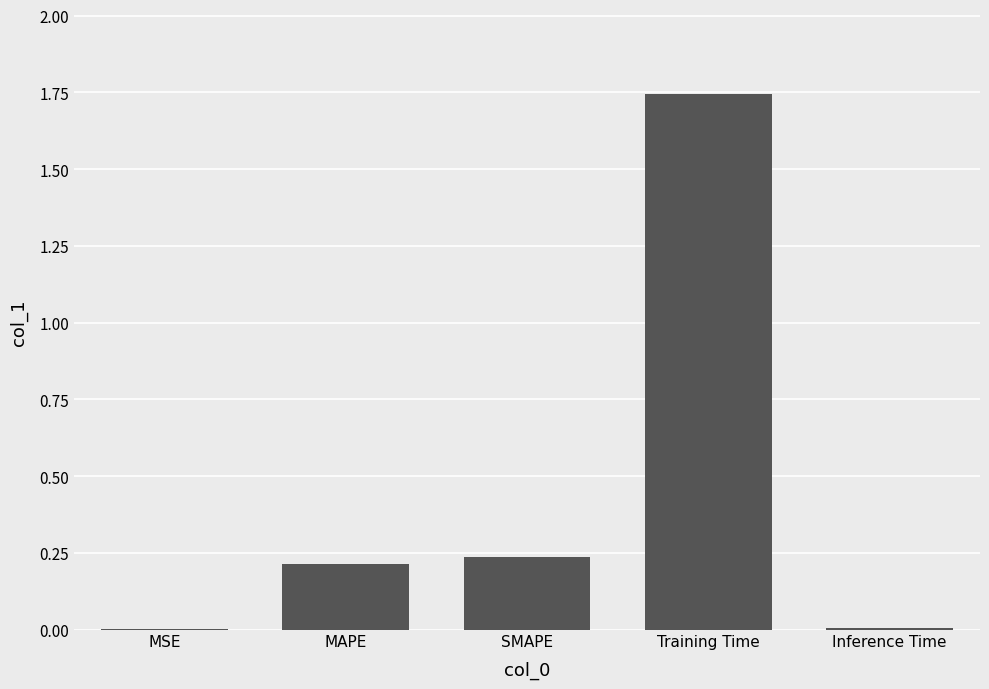

Between MSE and Training Time, which is larger?

Training Time